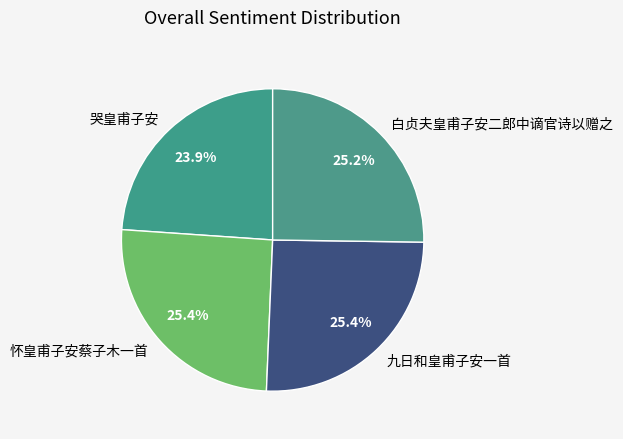

To the nearest percent, what percentage of the pie is 九日和皇甫子安一首?

25%